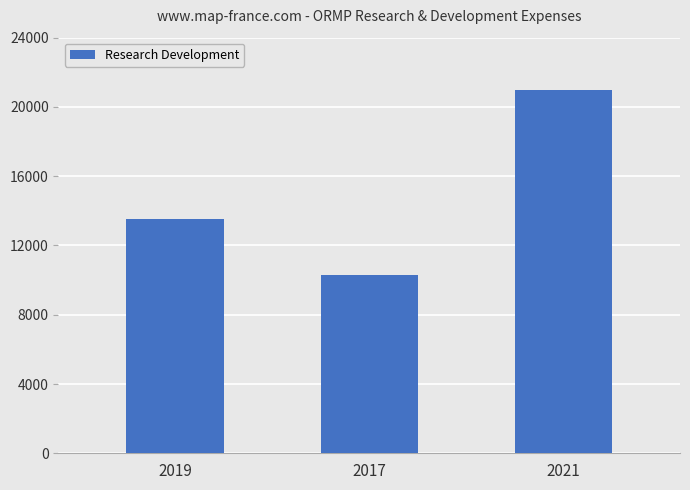

What is the value of the 1st bar from the left?

13500